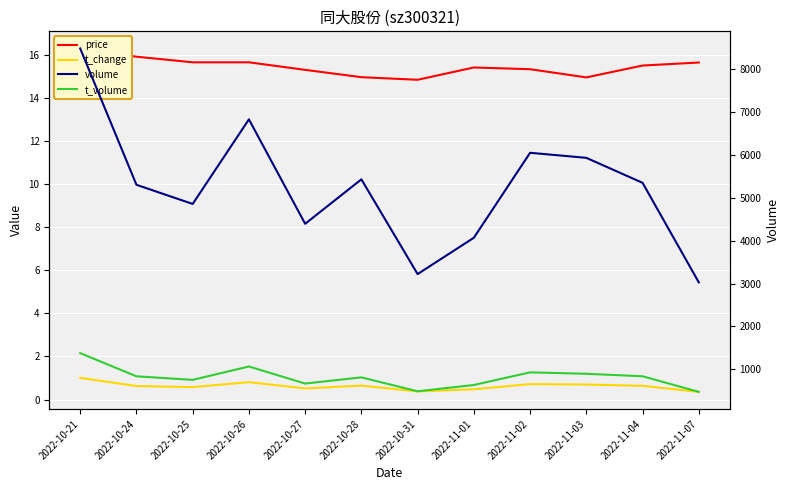

What position from the right is 2022-11-02?

4